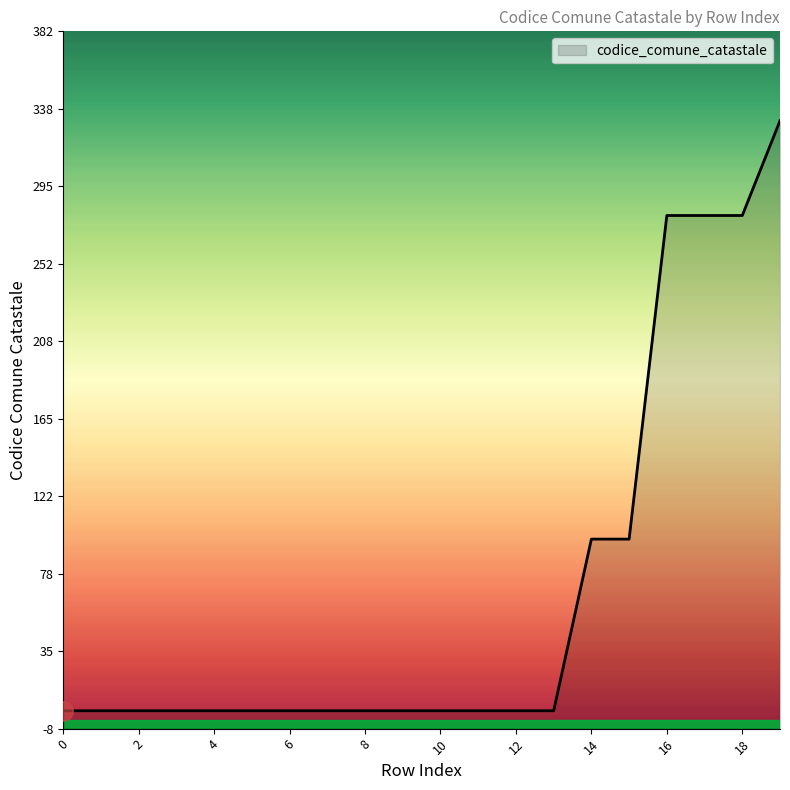

Reading left to right, what are all the values shown in this chart?

2	2	2	2	2	2	2	2	2	2	2	2	2	2	98	98	279	279	279	332